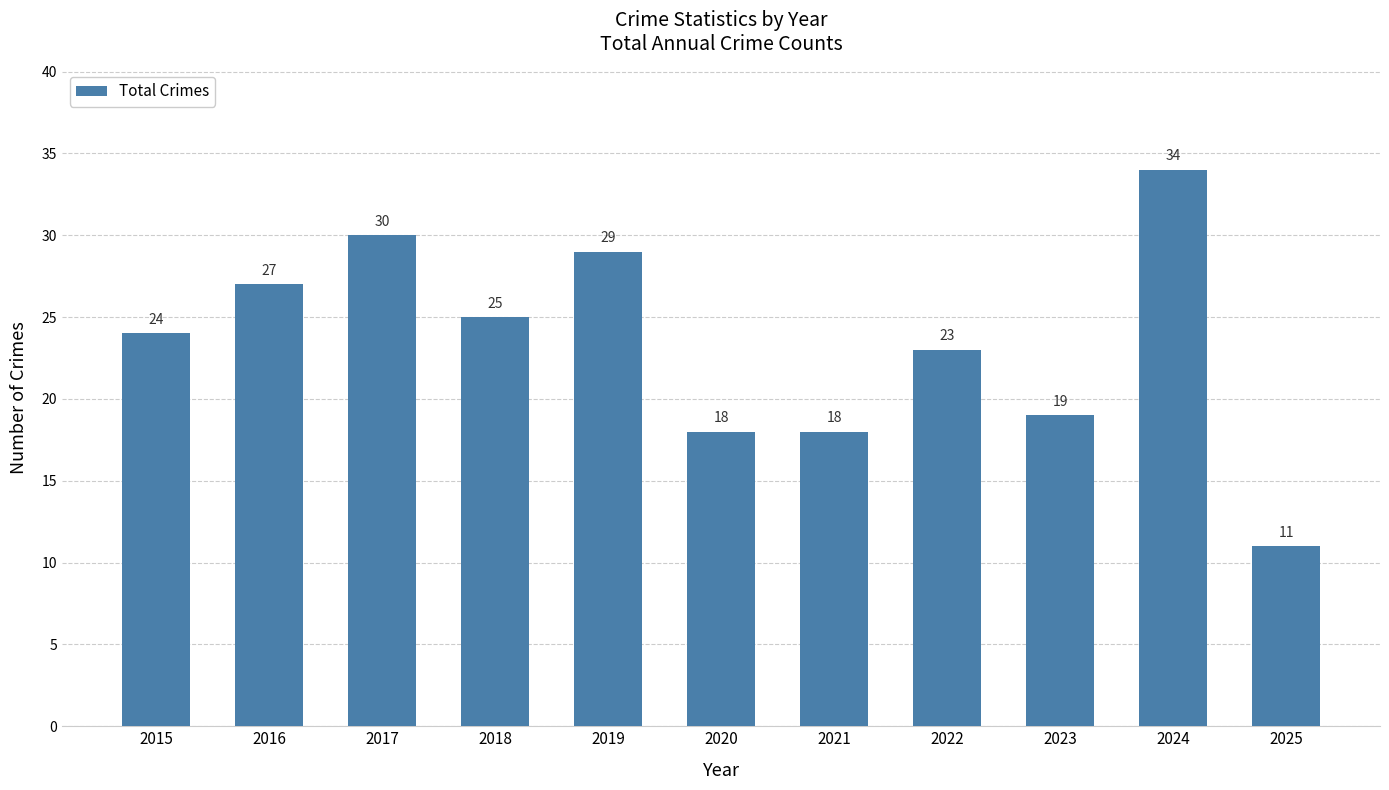

What is the value of the 5th bar from the left?

29